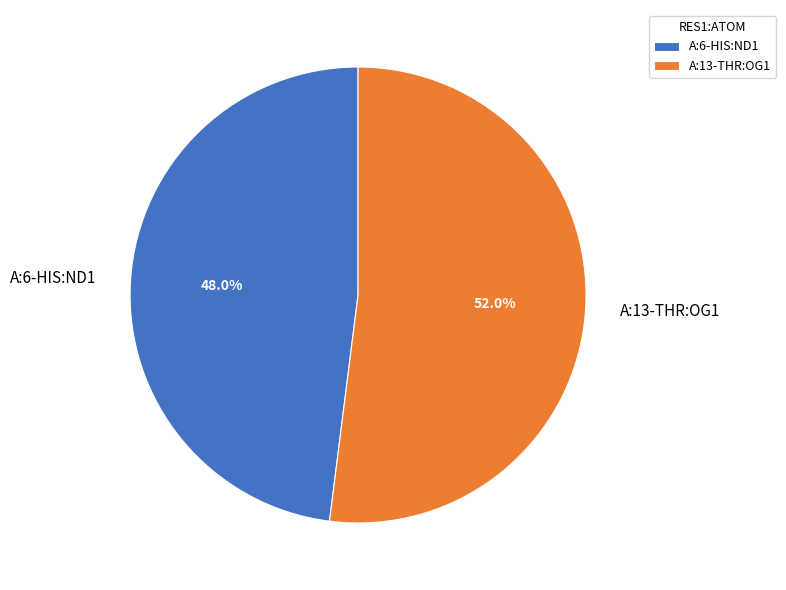

Between A:13-THR:OG1 and A:6-HIS:ND1, which is larger?

A:13-THR:OG1